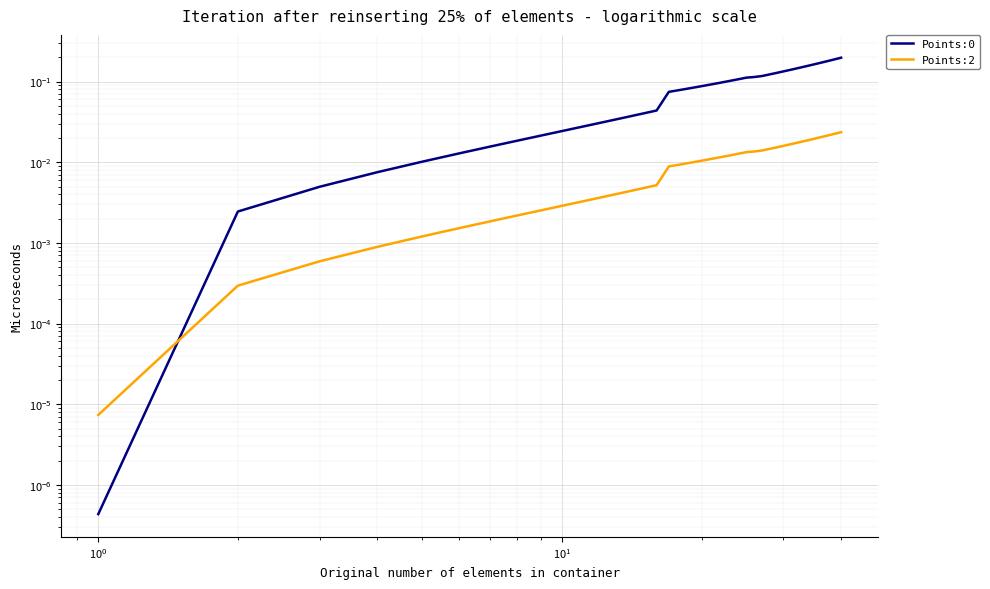

How many series are shown in this chart?

2